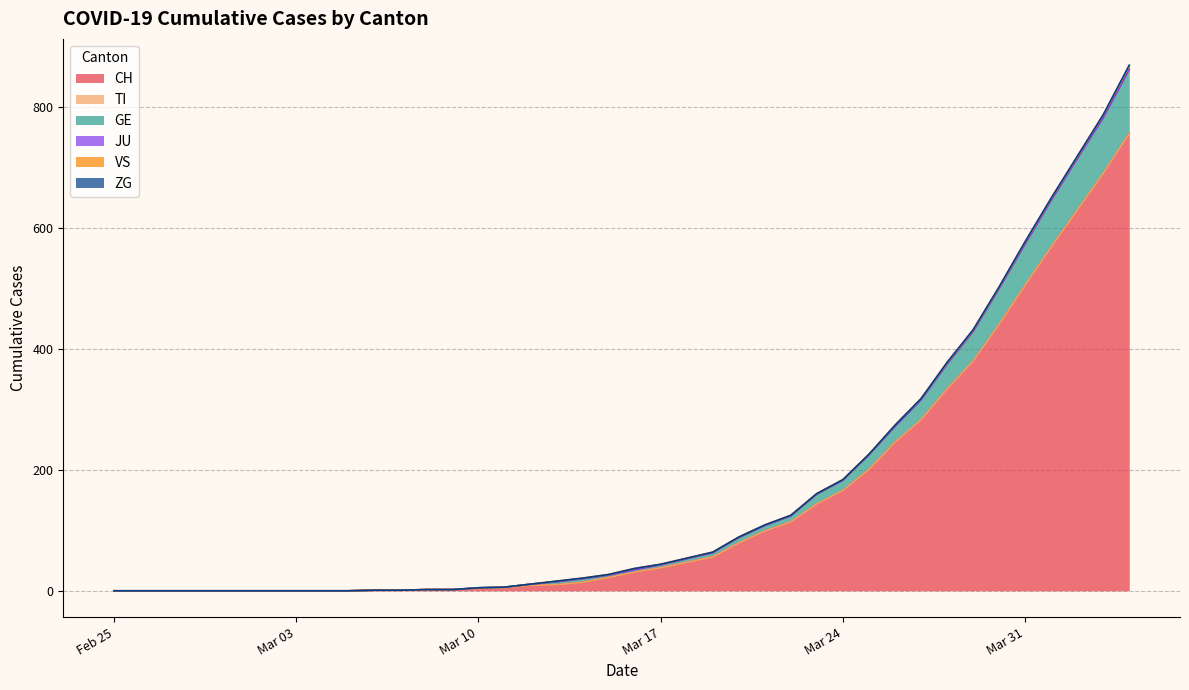

At which label does VS reach its minimum?

2020-02-25